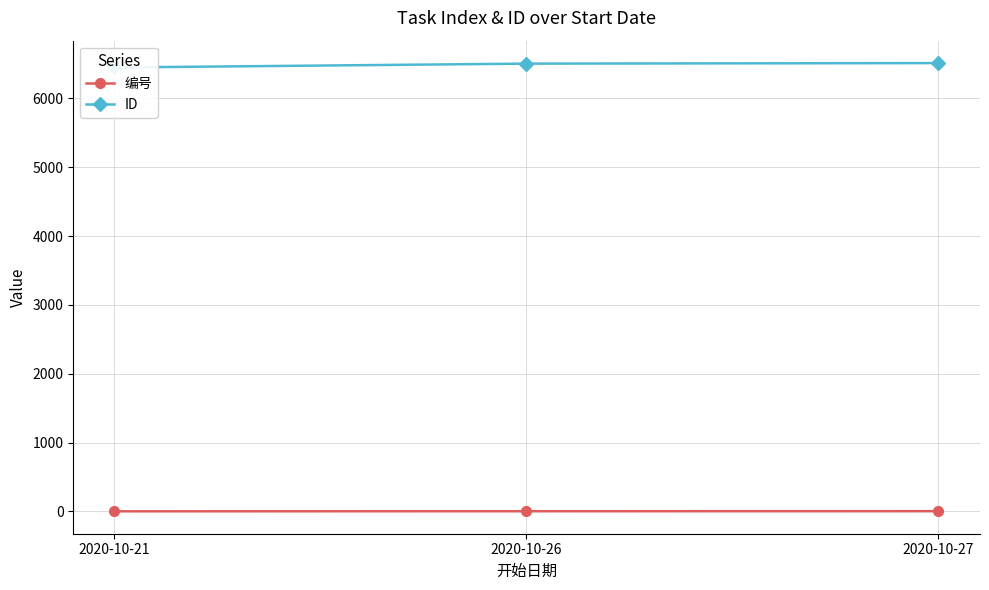

Does the chart display data point markers on the line(s)?

Yes